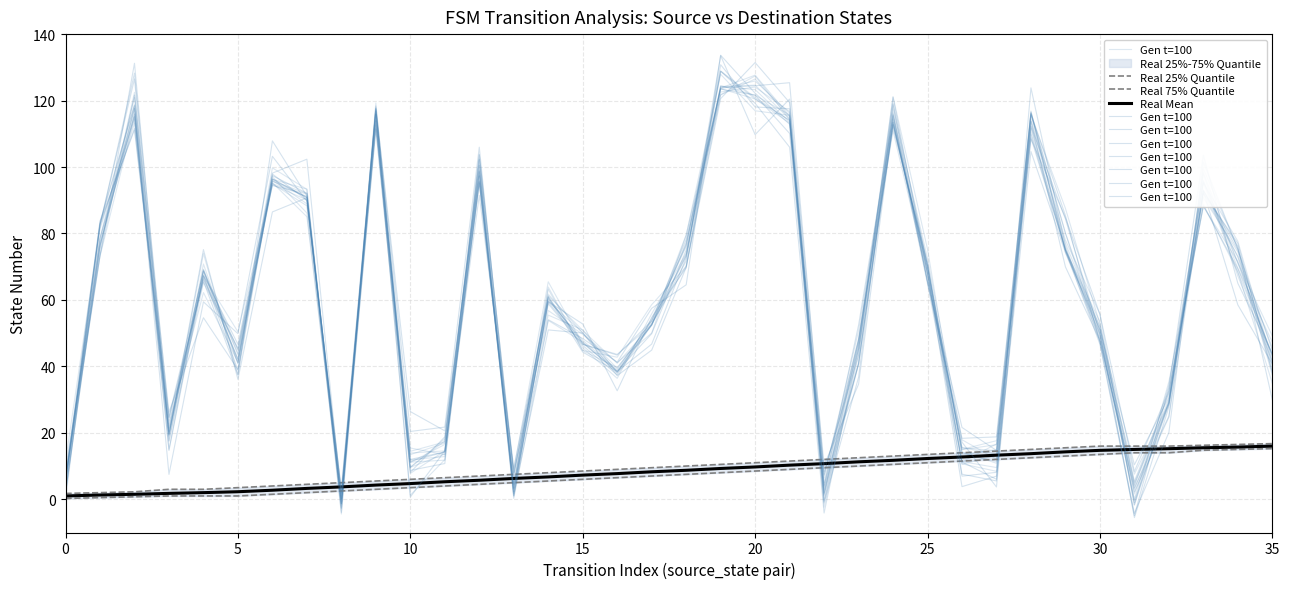

What is the lowest value of the Real 75% Quantile series?

1.8